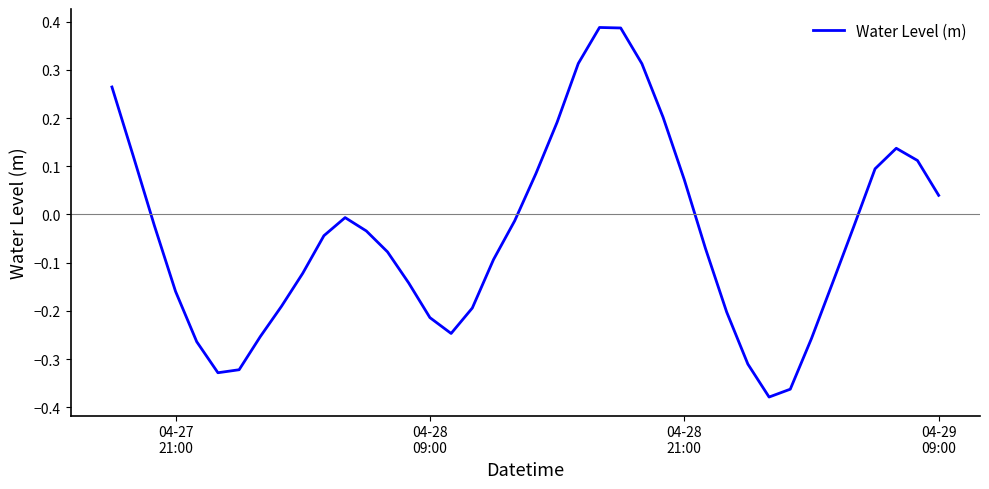

What is the difference between the maximum and minimum values?

0.8